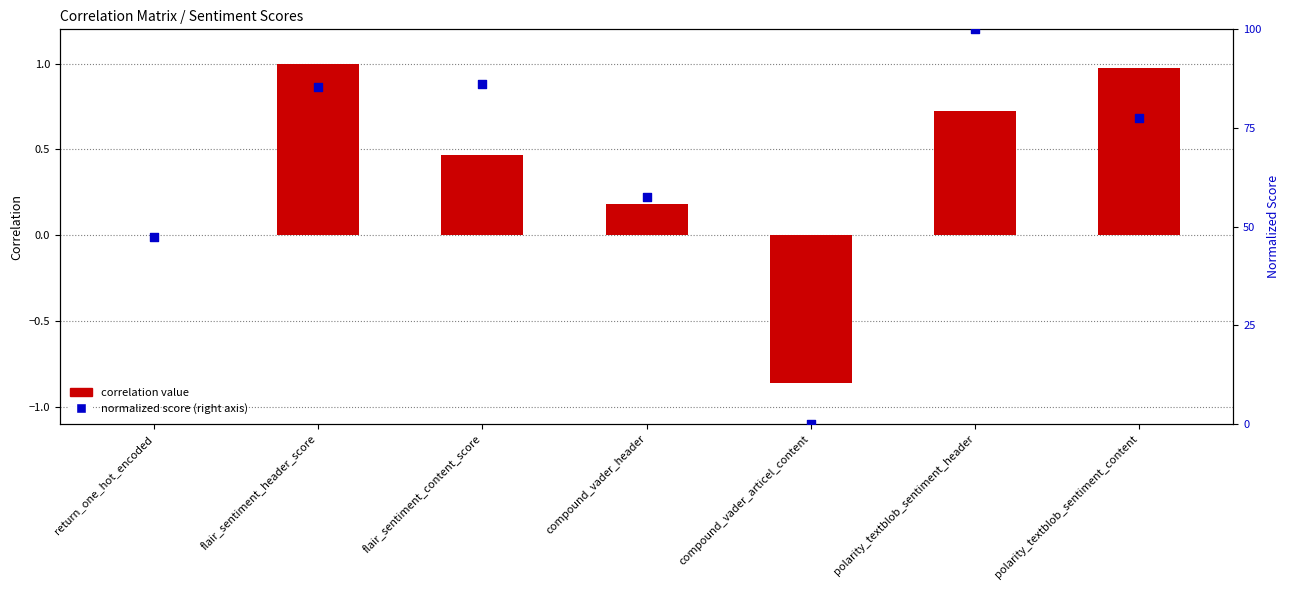

At which category is the sum across all series the highest?

polarity_textblob_sentiment_header